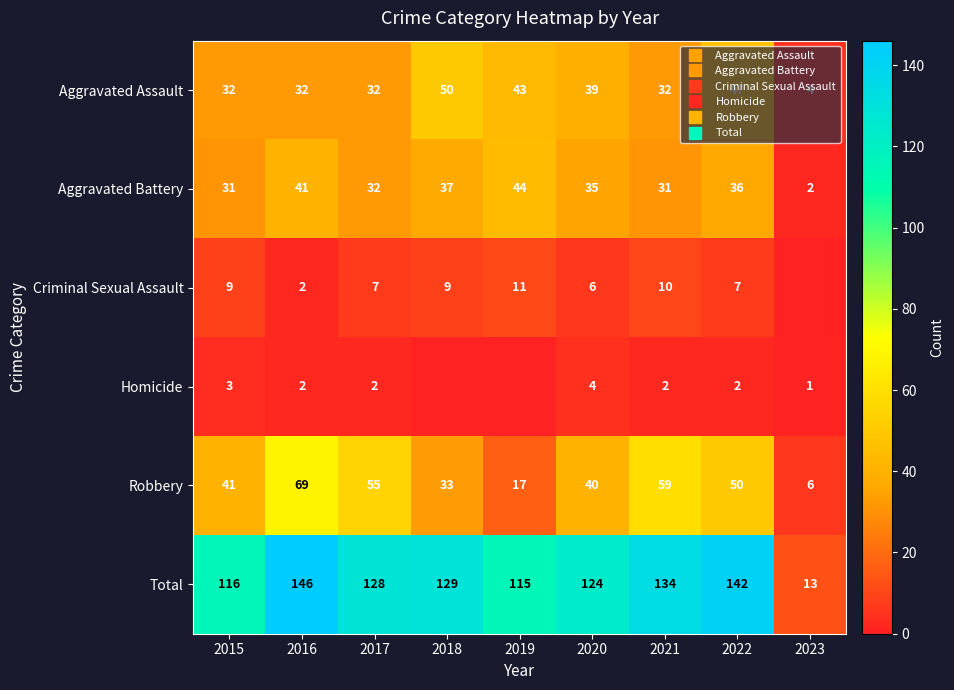

What is the difference between the maximum and minimum values in the Criminal Sexual Assault series?

11